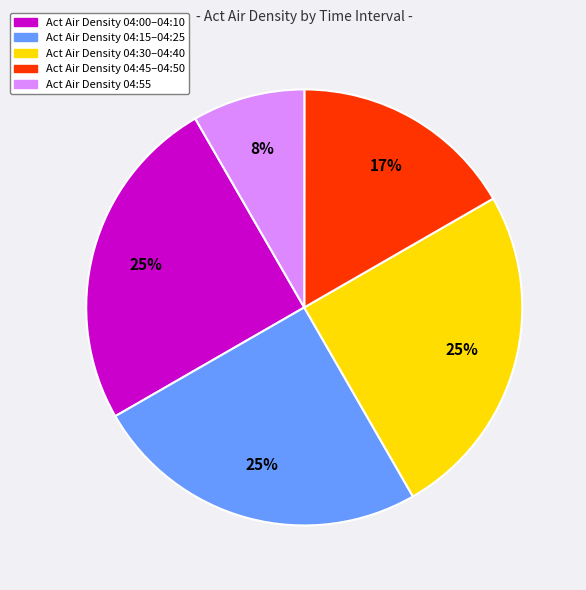

Is there a majority slice in this chart?

No